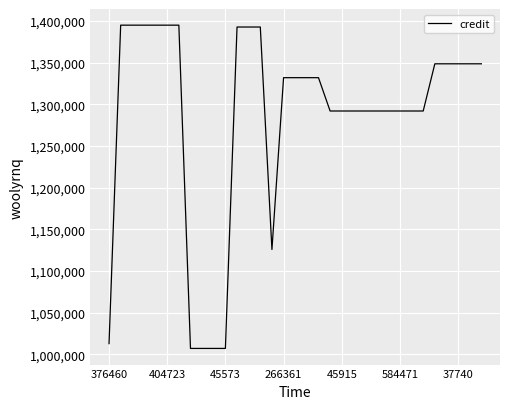

Reading left to right, what are all the values shown in this chart?

1012862	1394831	1394831	1394831	1394831	1394831	1394831	1007117	1007117	1007117	1007117	1392606	1392606	1392606	1125775	1331849	1331849	1331849	1331849	1291877	1291877	1291877	1291877	1291877	1291877	1291877	1291877	1291877	1348485	1348485	1348485	1348485	1348485